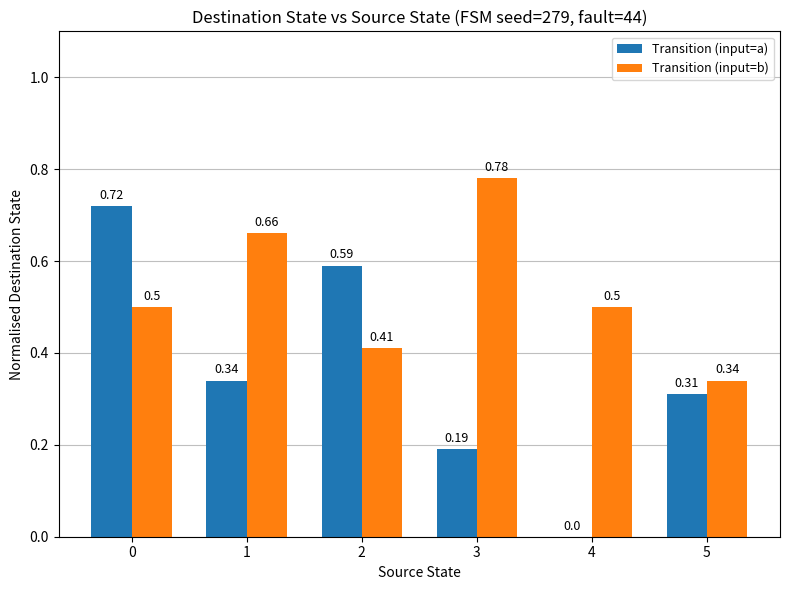

Count the Transition (input=a) values in the range 0 to 1.

6